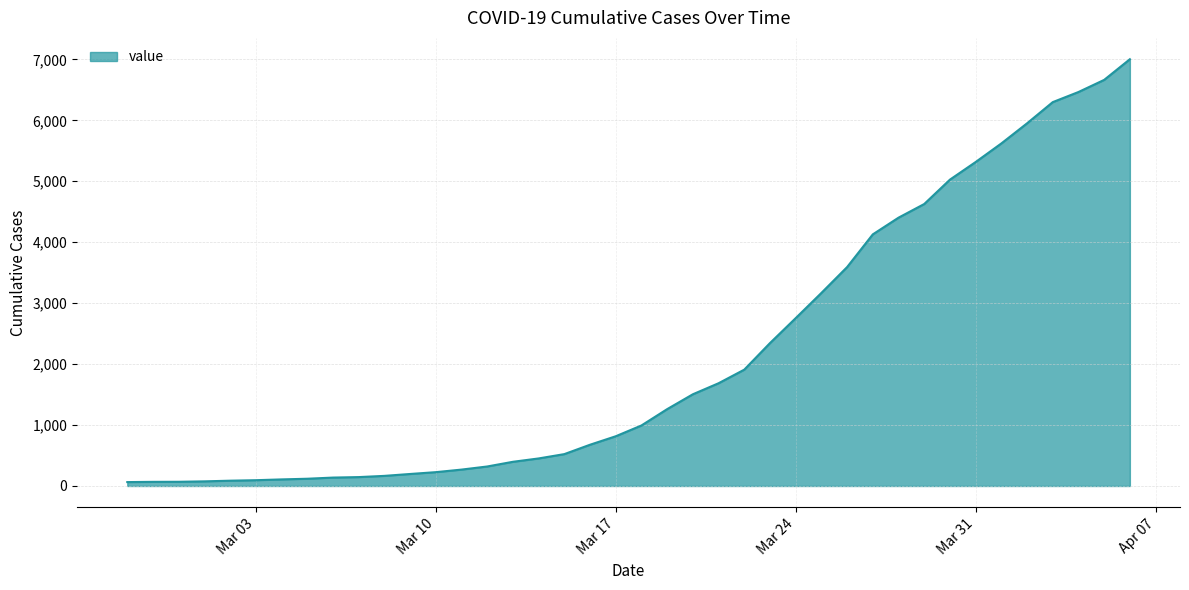

What is the maximum value shown in the chart?

7003